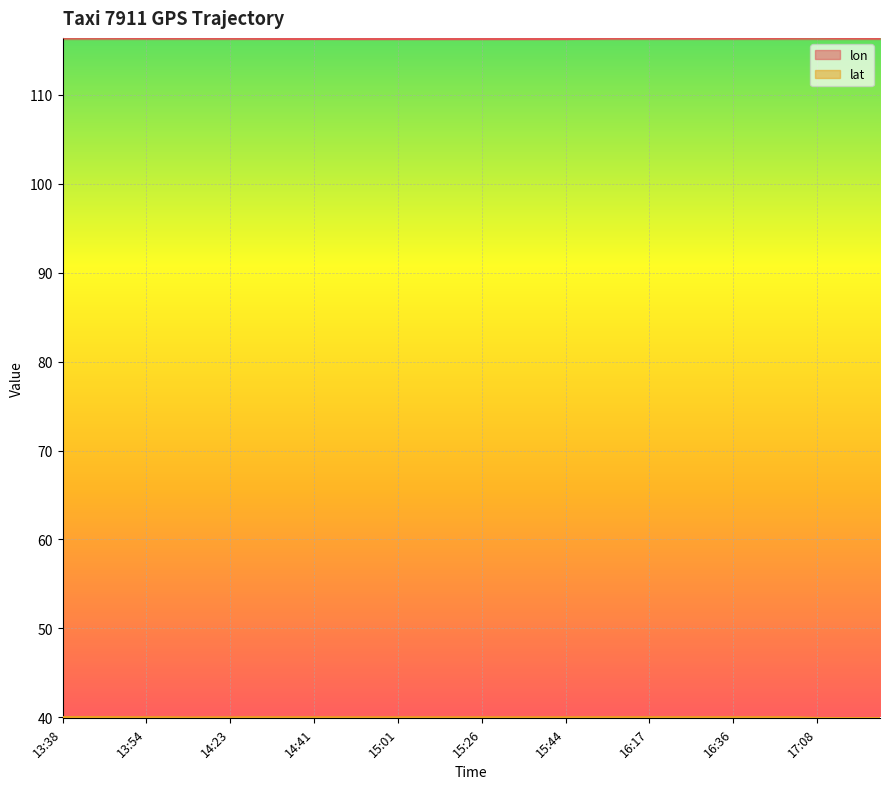

What is the value of the lon point at the 4th from the left?

116.4